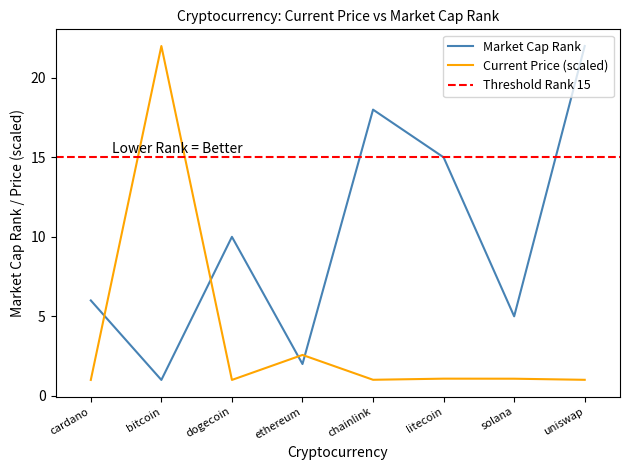

Rank the categories by current_price value from highest to lowest.

bitcoin, ethereum, litecoin, solana, chainlink, uniswap, cardano, dogecoin